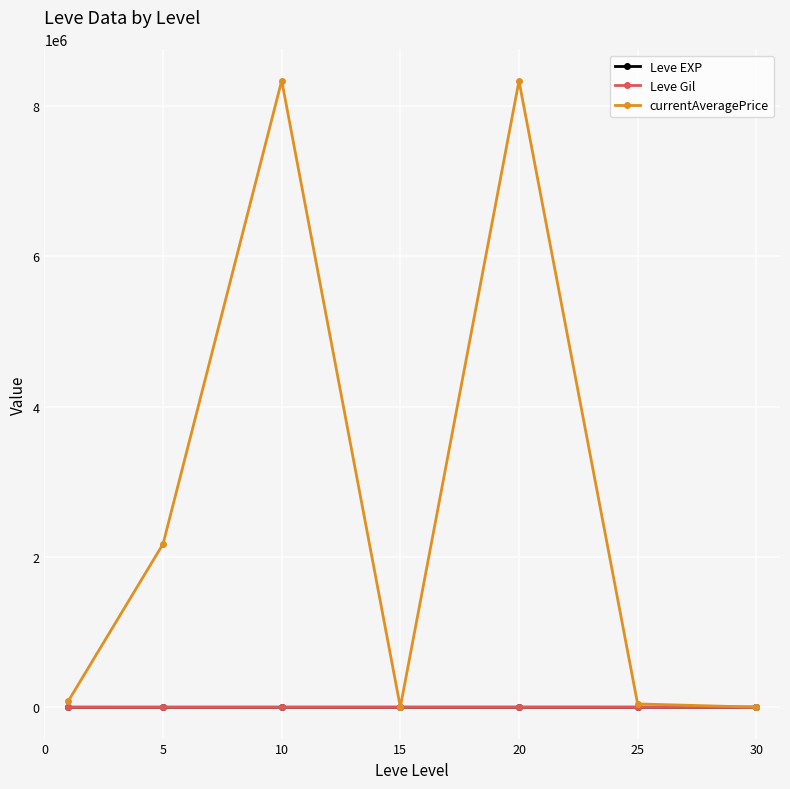

Which series has the largest range (max minus min)?

currentAveragePrice